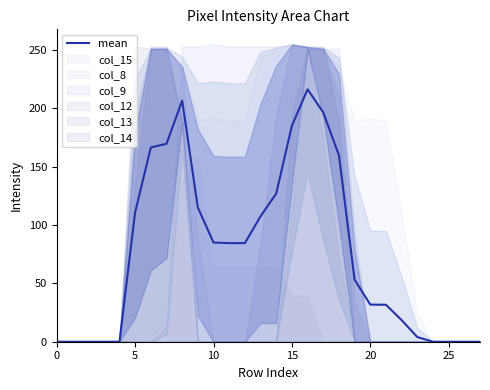

The value of mean at 20 is 31.8. True or false?

True